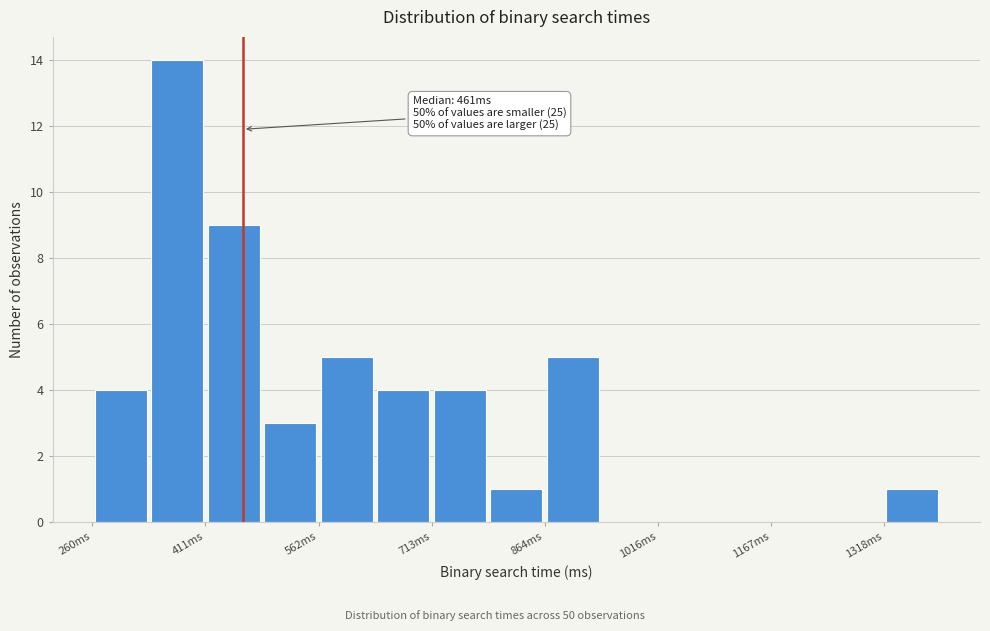

Around what value on the x-axis is the tallest bar? Give the approximate position of its centre, as read against the axis.

380